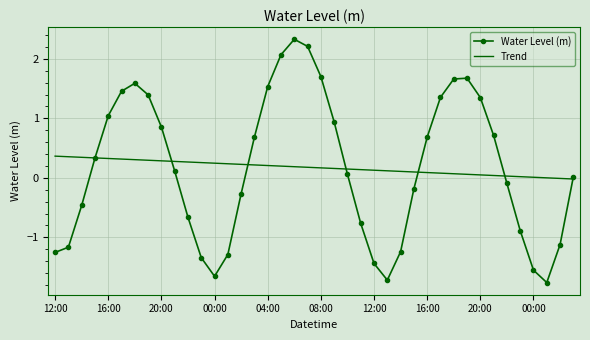

In Water Level (m), how many points are higher than both neighbors (excluding endpoints)?

3